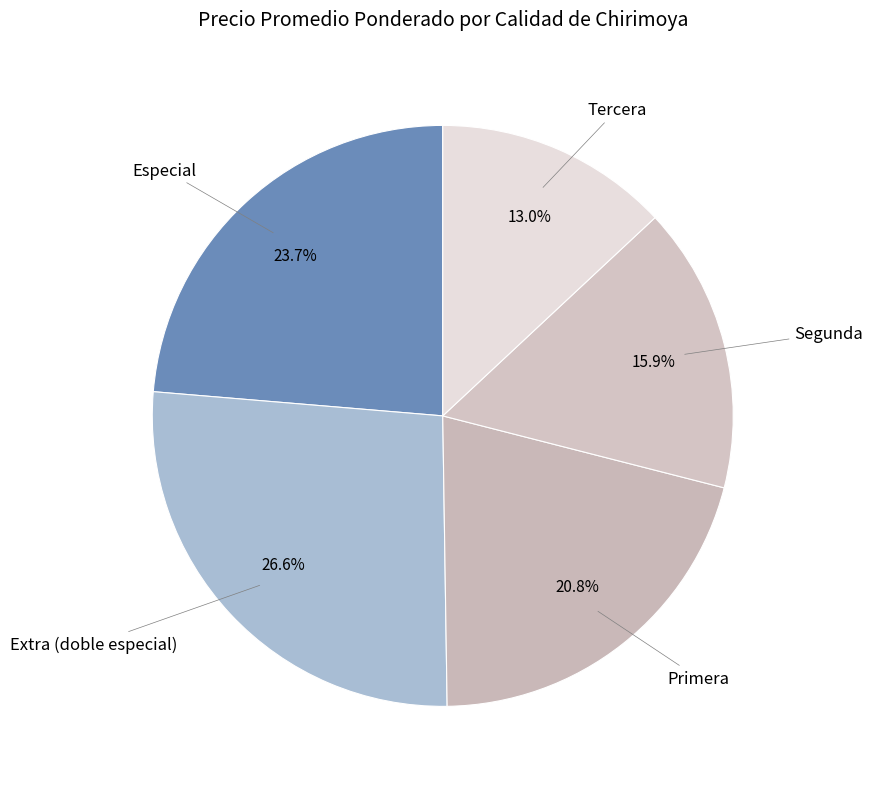

To the nearest percent, what is the difference between the largest and smallest slice percentages?

14%